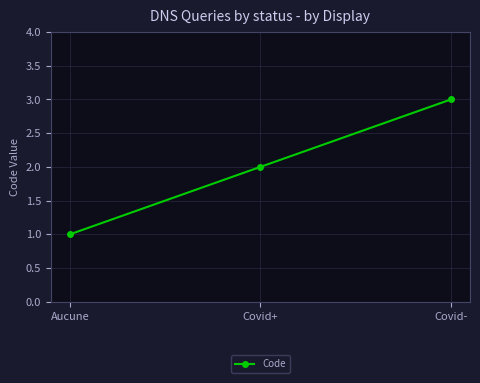

At which category does the chart reach its peak across all series?

Covid-